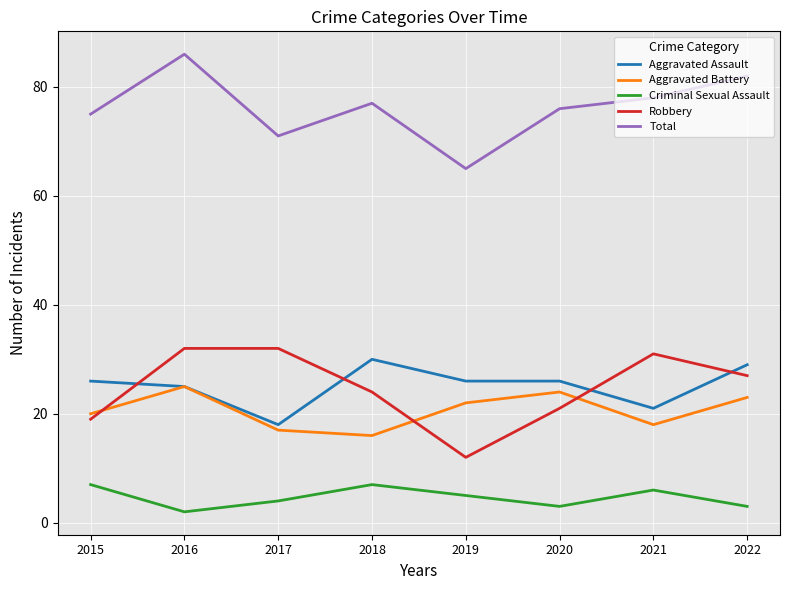

Which series has the widest spread of values?

Total